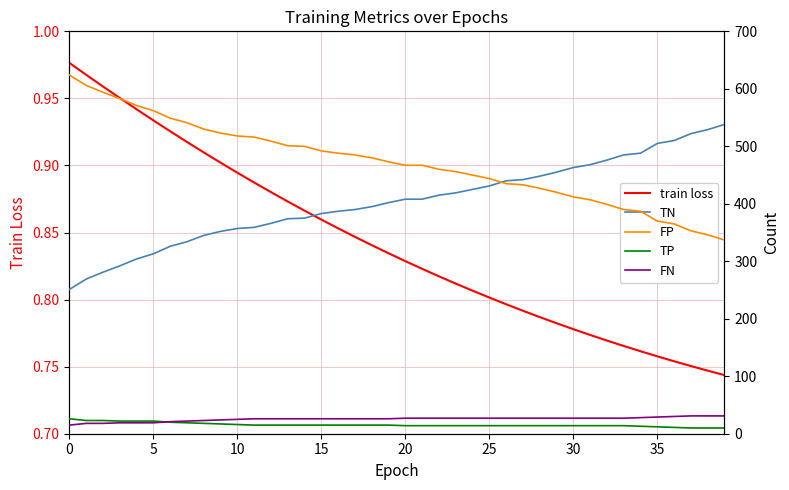

Reading left to right, list all the values displayed in this chart.

train loss: 1.0	1.0	1.0	1.0	0.9	0.9	0.9	0.9	0.9	0.9	0.9	0.9	0.9	0.9	0.9	0.9	0.9	0.8	0.8	0.8	0.8	0.8	0.8	0.8	0.8	0.8	0.8	0.8	0.8	0.8	0.8	0.8	0.8	0.8	0.8	0.8	0.8	0.8	0.7	0.7
TN: 251.0	269.0	281.0	292.0	304.0	313.0	326.0	334.0	345.0	352.0	357.0	359.0	366.0	374.0	375.0	383.0	387.0	390.0	395.0	402.0	408.0	408.0	415.0	419.0	425.0	431.0	440.0	442.0	448.0	455.0	463.0	468.0	476.0	485.0	488.0	505.0	510.0	522.0	529.0	538.0
FP: 624.0	606.0	594.0	583.0	571.0	562.0	549.0	541.0	530.0	523.0	518.0	516.0	509.0	501.0	500.0	492.0	488.0	485.0	480.0	473.0	467.0	467.0	460.0	456.0	450.0	444.0	435.0	433.0	427.0	420.0	412.0	407.0	399.0	390.0	387.0	370.0	365.0	353.0	346.0	337.0
TP: 26.0	23.0	23.0	22.0	22.0	22.0	20.0	19.0	18.0	17.0	16.0	15.0	15.0	15.0	15.0	15.0	15.0	15.0	15.0	15.0	14.0	14.0	14.0	14.0	14.0	14.0	14.0	14.0	14.0	14.0	14.0	14.0	14.0	14.0	13.0	12.0	11.0	10.0	10.0	10.0
FN: 15.0	18.0	18.0	19.0	19.0	19.0	21.0	22.0	23.0	24.0	25.0	26.0	26.0	26.0	26.0	26.0	26.0	26.0	26.0	26.0	27.0	27.0	27.0	27.0	27.0	27.0	27.0	27.0	27.0	27.0	27.0	27.0	27.0	27.0	28.0	29.0	30.0	31.0	31.0	31.0